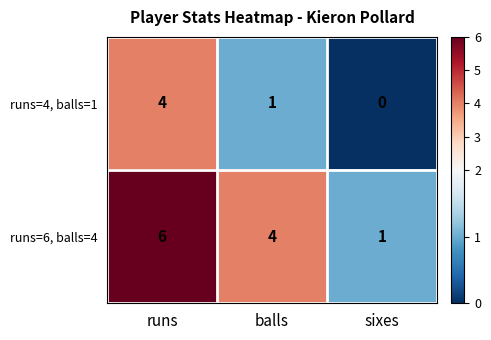

Which series has the largest range (max minus min)?

runs=6, balls=4